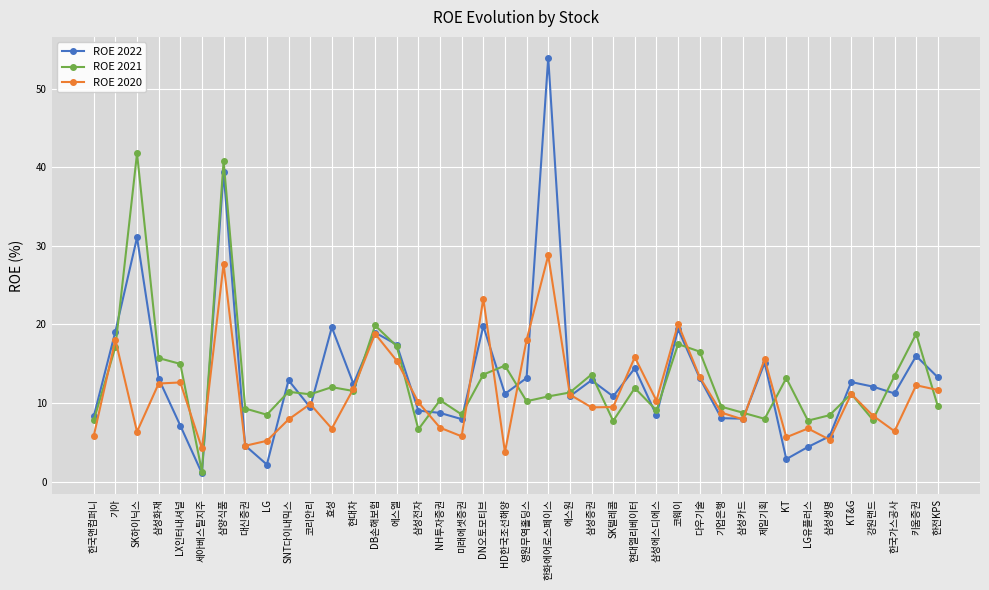

After their last crossing, which series has the higher values: ROE 2021 or ROE 2022?

ROE 2022